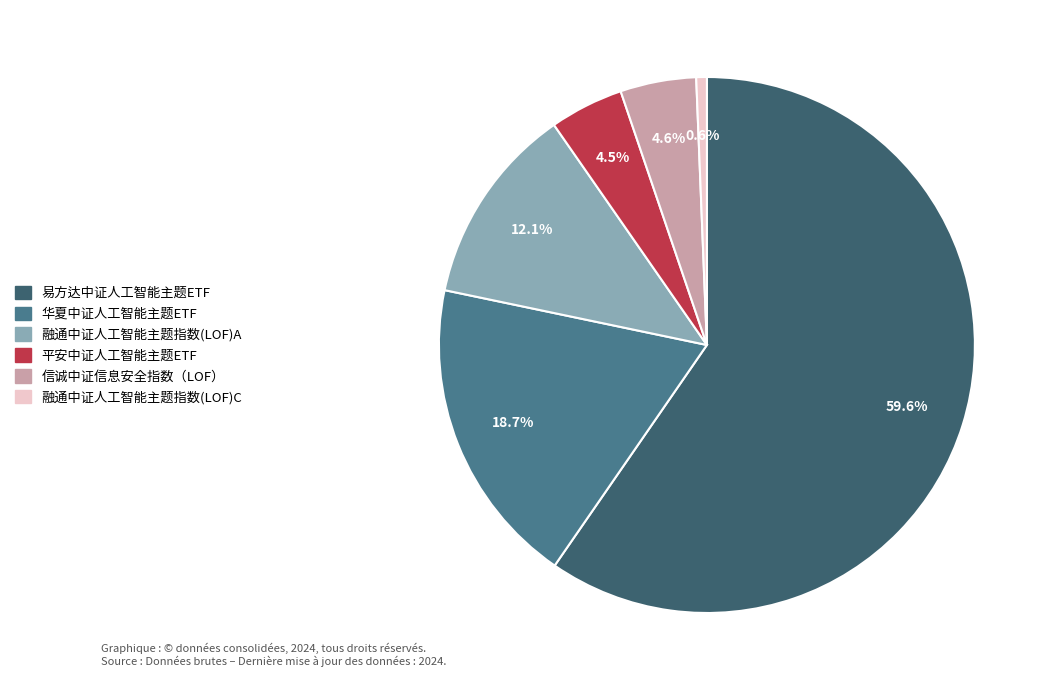

Which slice is the largest?

易方达中证人工智能主题ETF